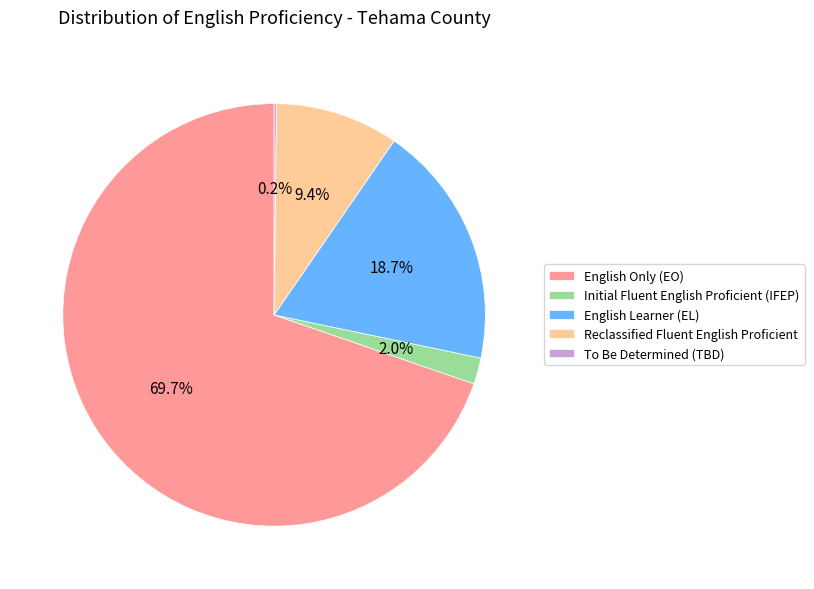

To the nearest percent, what portion does English Only (EO) represent?

70%